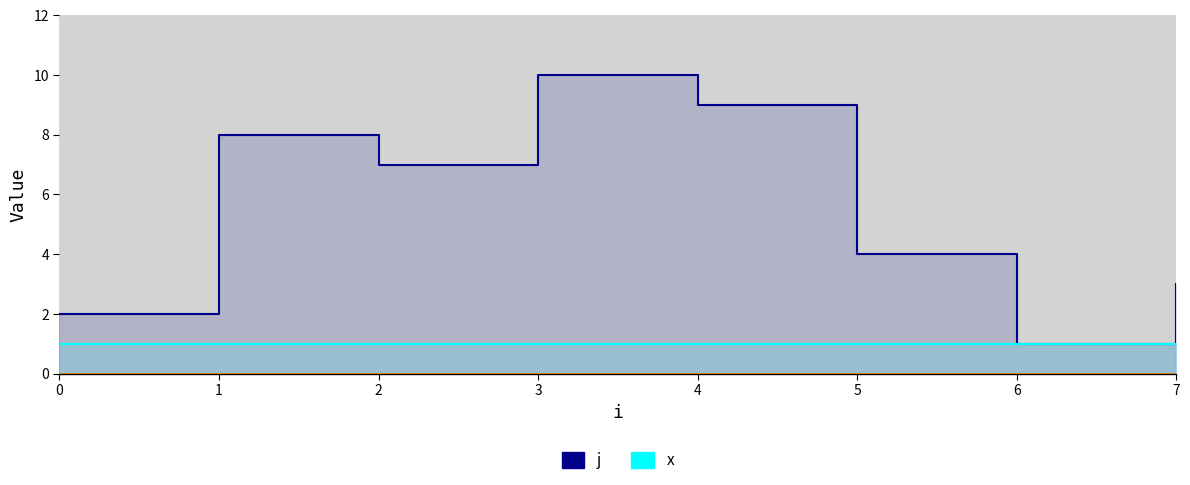

What are all the series names shown in the legend?

j, x